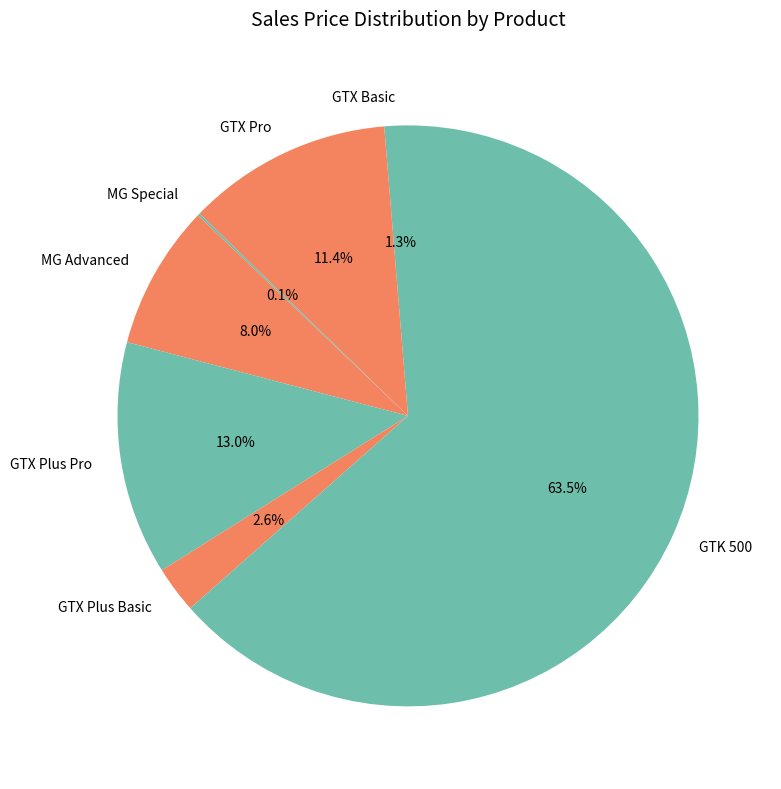

Which category has the biggest portion of the pie?

GTK 500